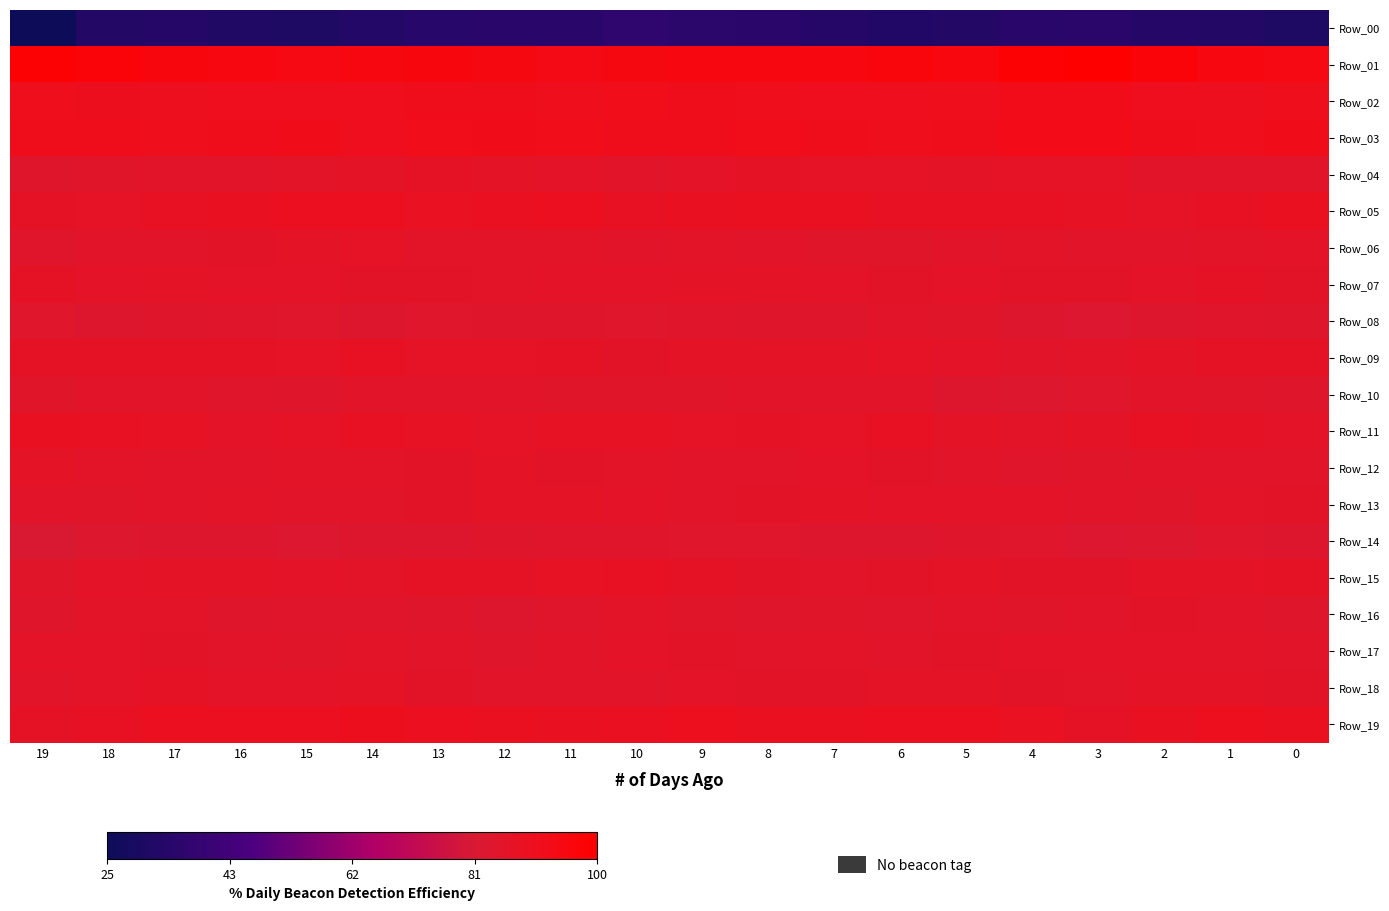

Which category has the highest value across all series?

3